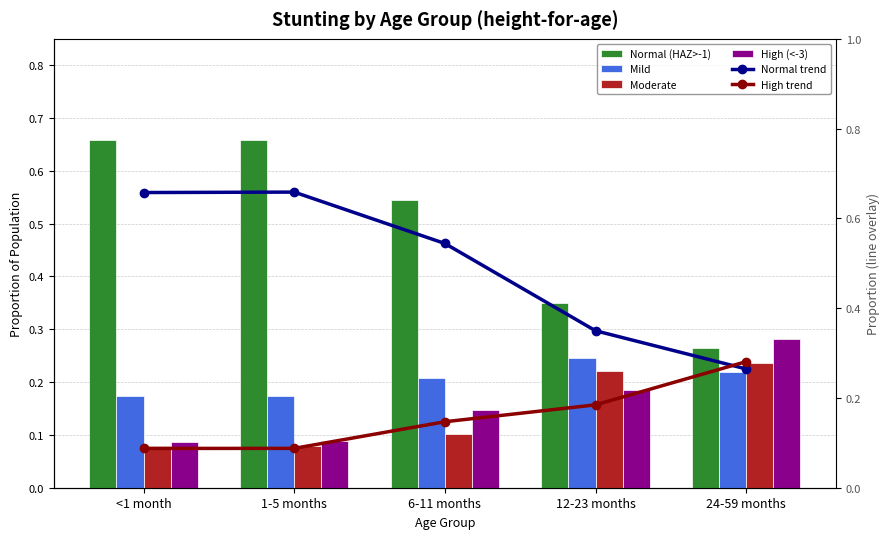

What is the sum of all High values?

0.8